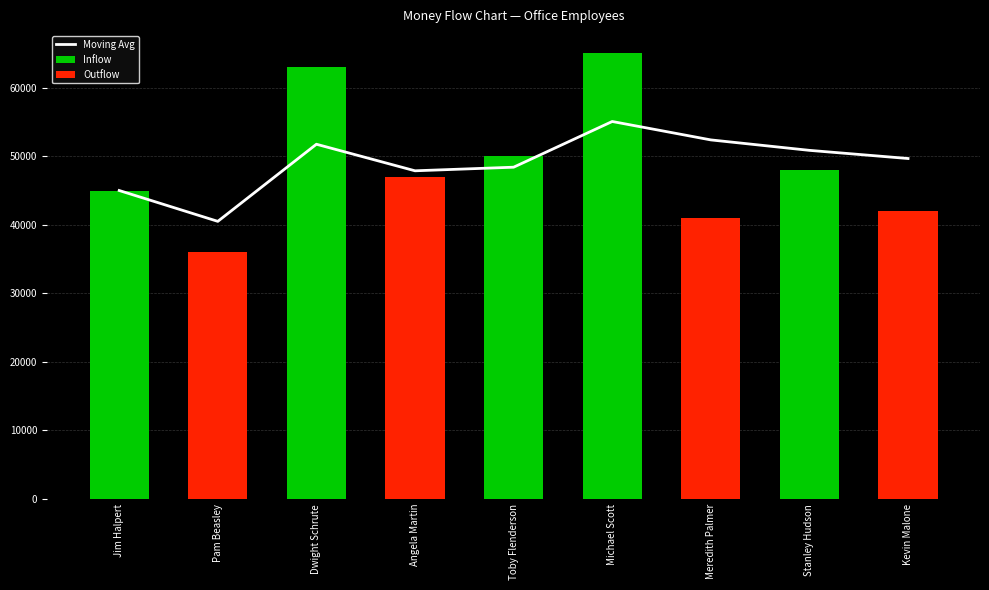

What is the difference between the Outflow values at Angela Martin and Stanley Hudson?

47000